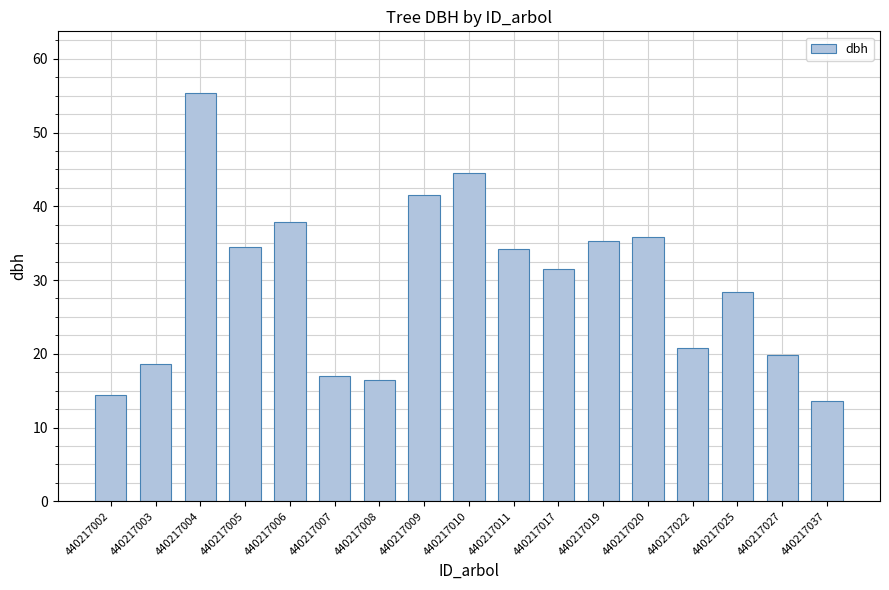

The chart shows a value of 4.5 at 440217008. True or false?

False